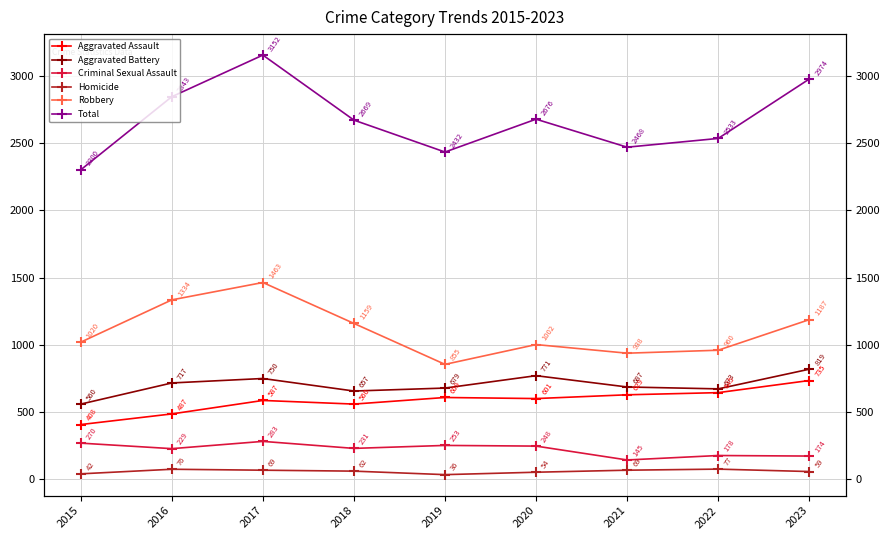

What is the lowest value of the Homicide series?

36